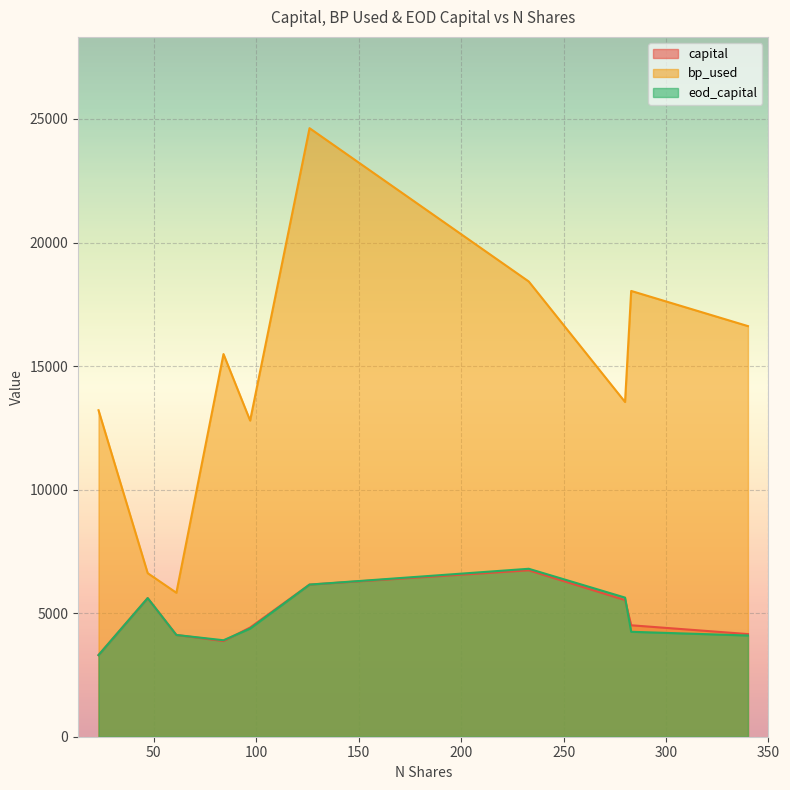

What is the smallest value displayed?

3303.4